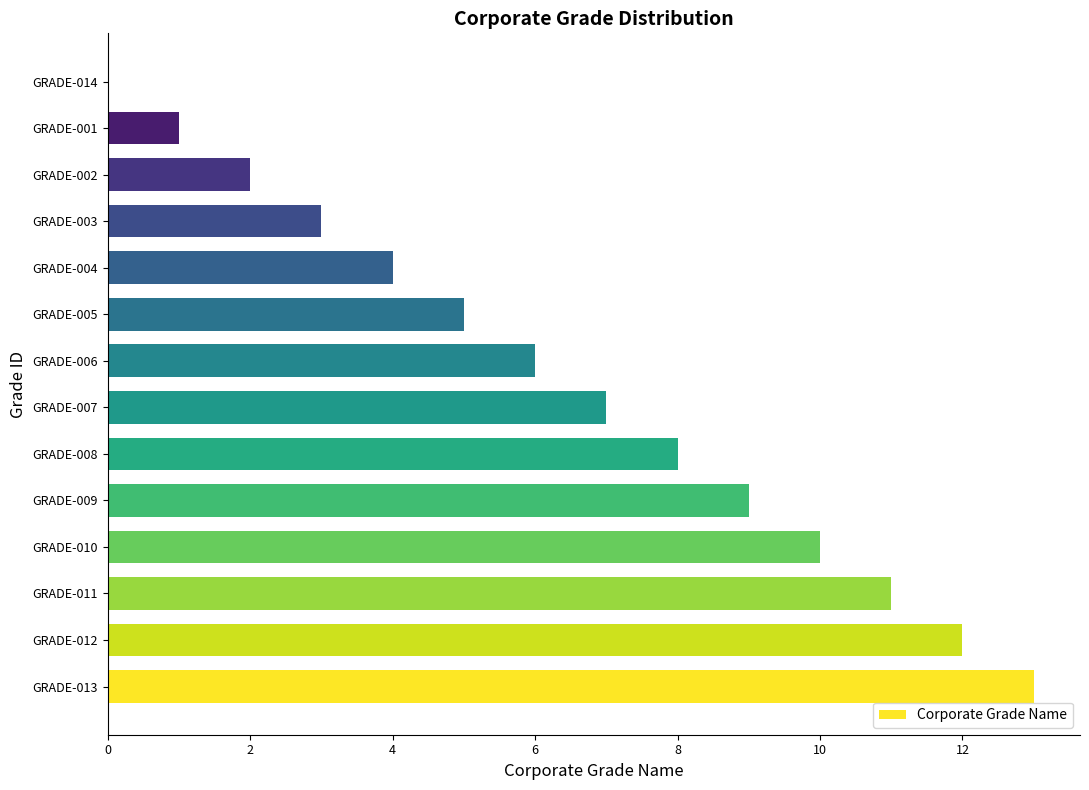

What is the change in value from GRADE-013 to GRADE-007?

-6